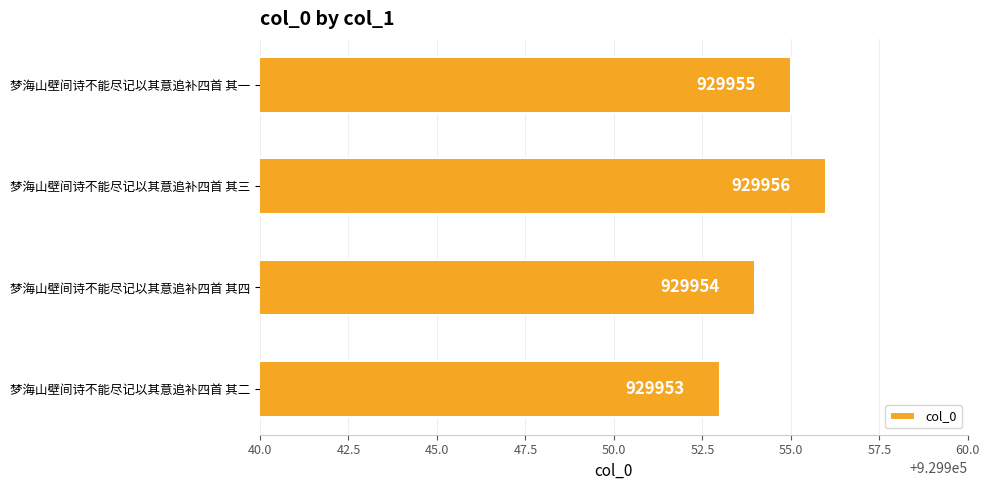

Count the number of categories in the chart.

4